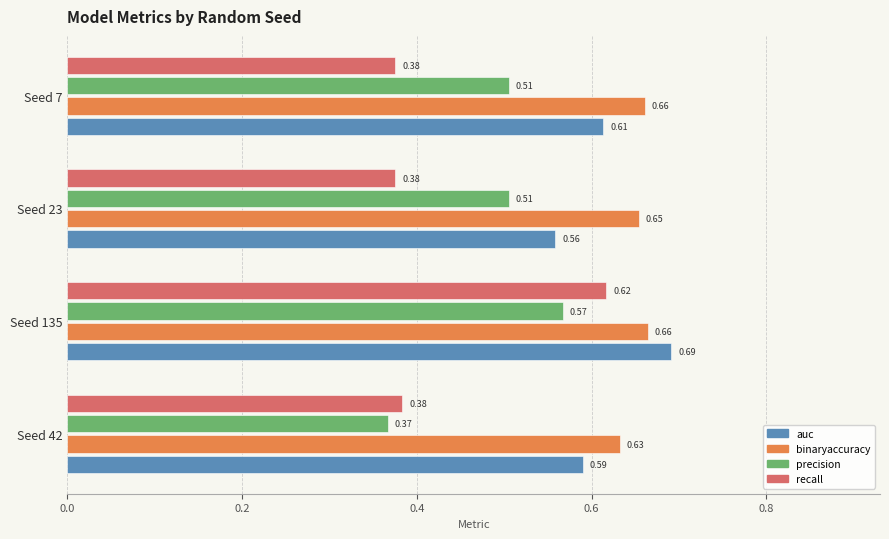

Count the number of data series in this chart.

4